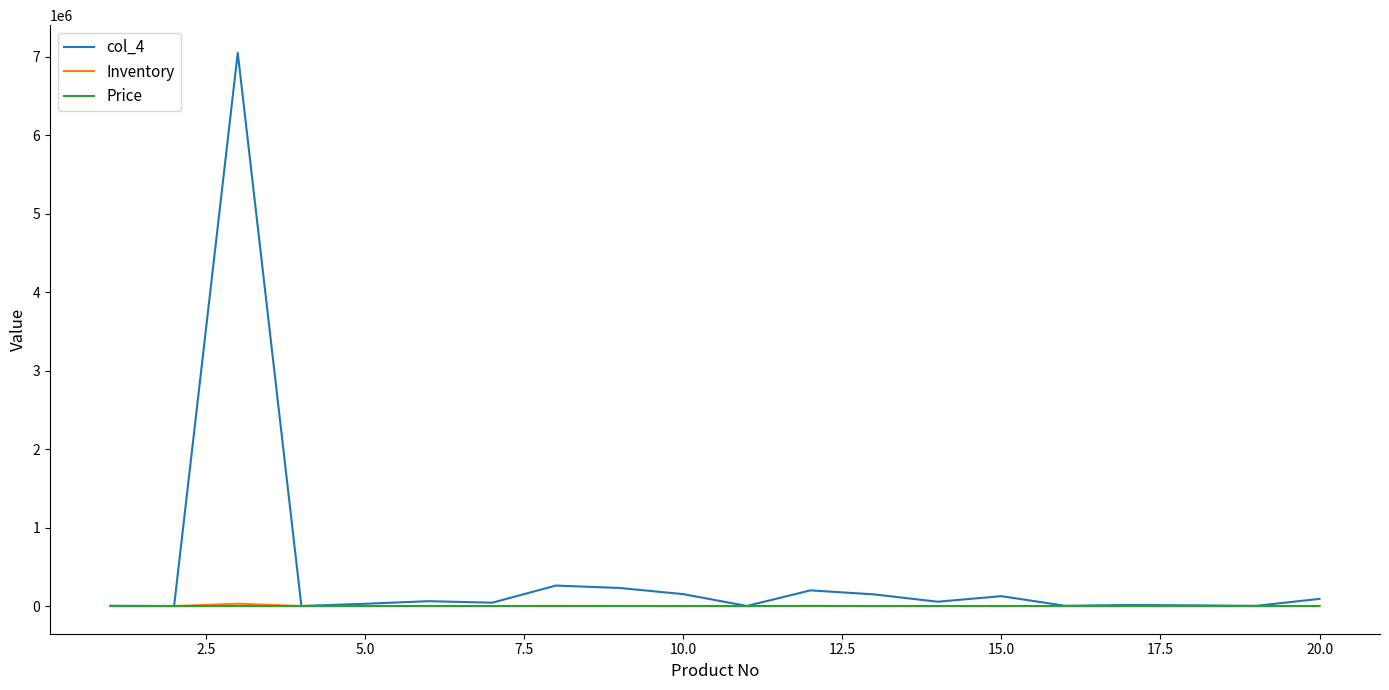

Which series has the largest total across all categories?

col_4